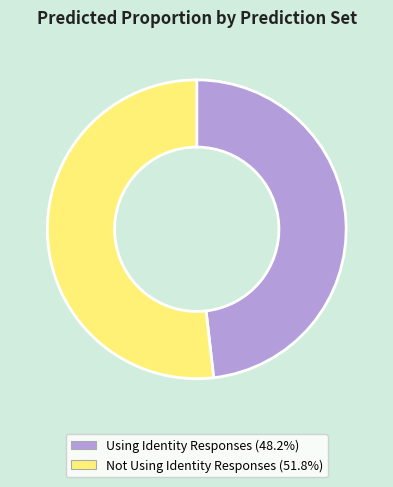

Which slice is the smallest?

Using Identity Responses